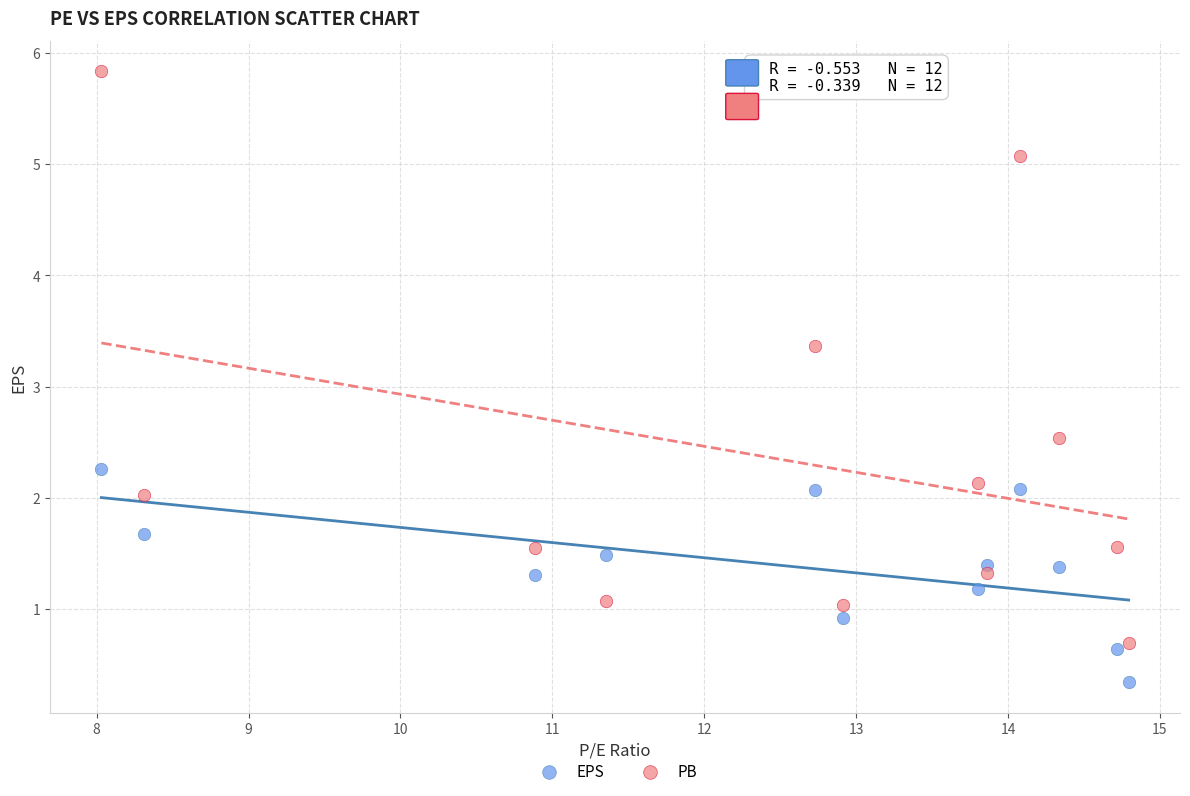

What are all the series names shown in the legend?

EPS, PB